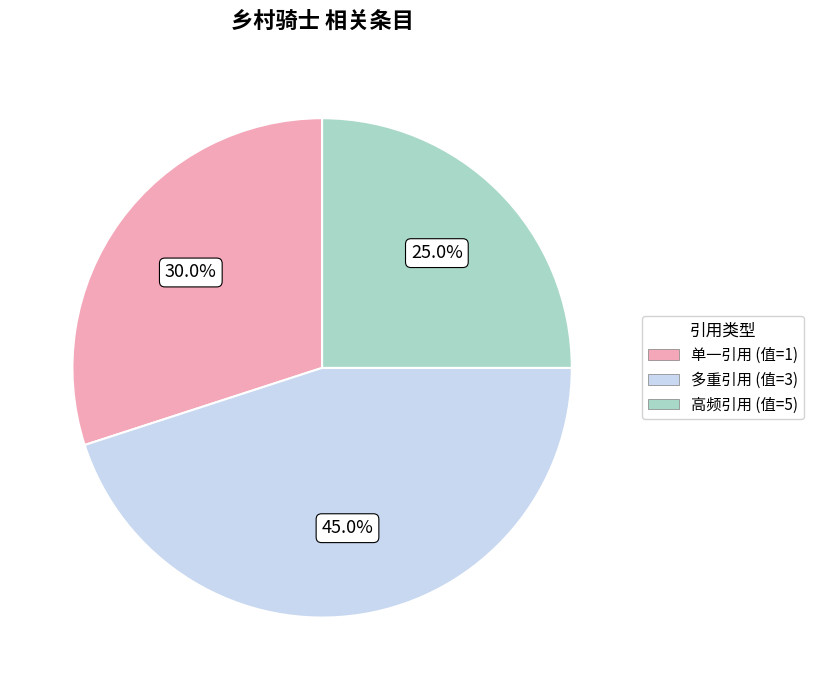

Does any single category account for the majority?

No